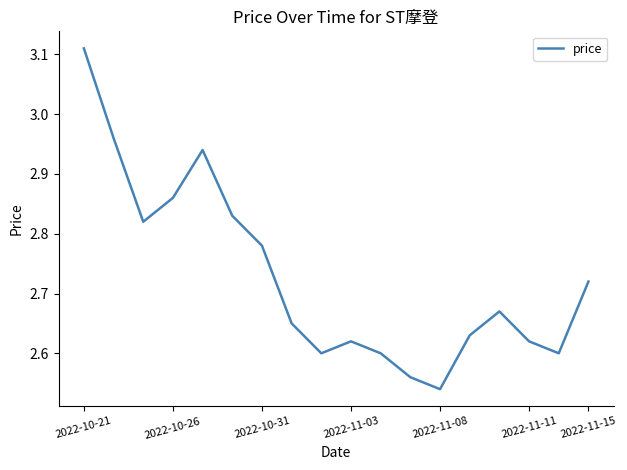

What is the difference between the maximum and minimum values?

0.6